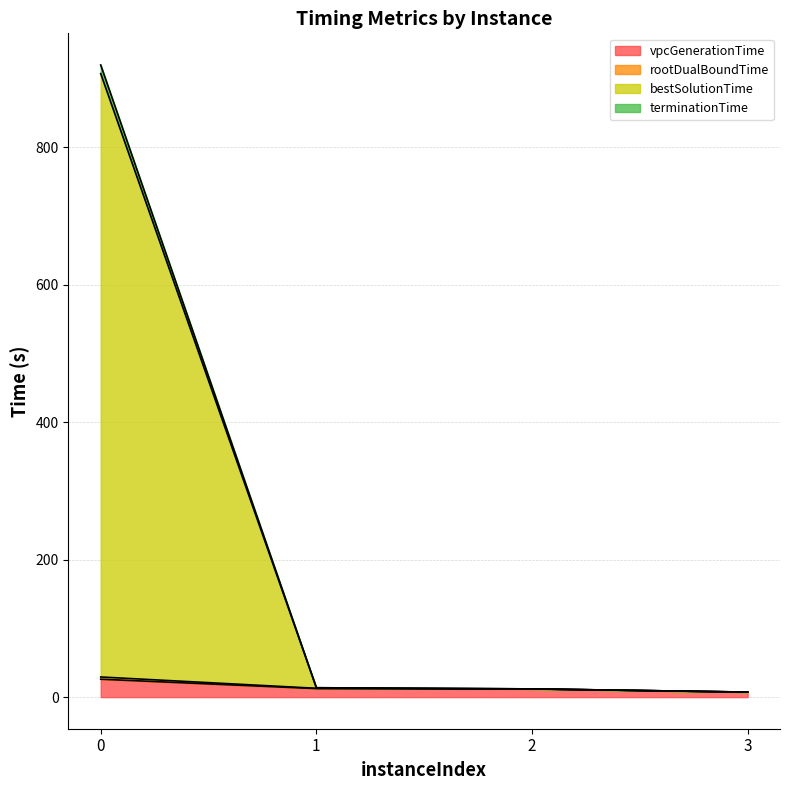

True or false: vpcGenerationTime has a value of 26.0 at 0.

True